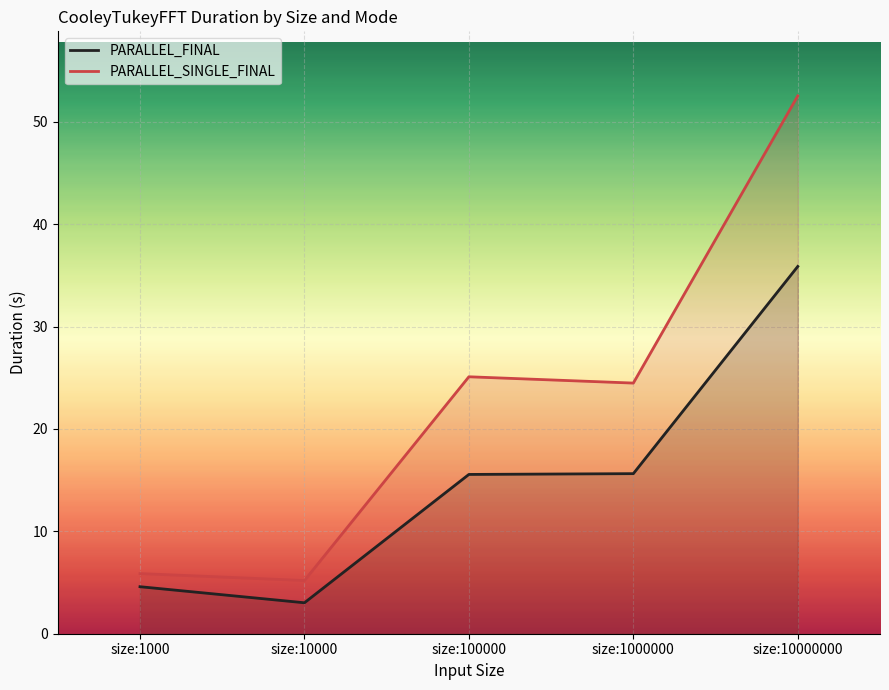

True or false: PARALLEL_FINAL and PARALLEL_SINGLE_FINAL intersect in this chart.

False